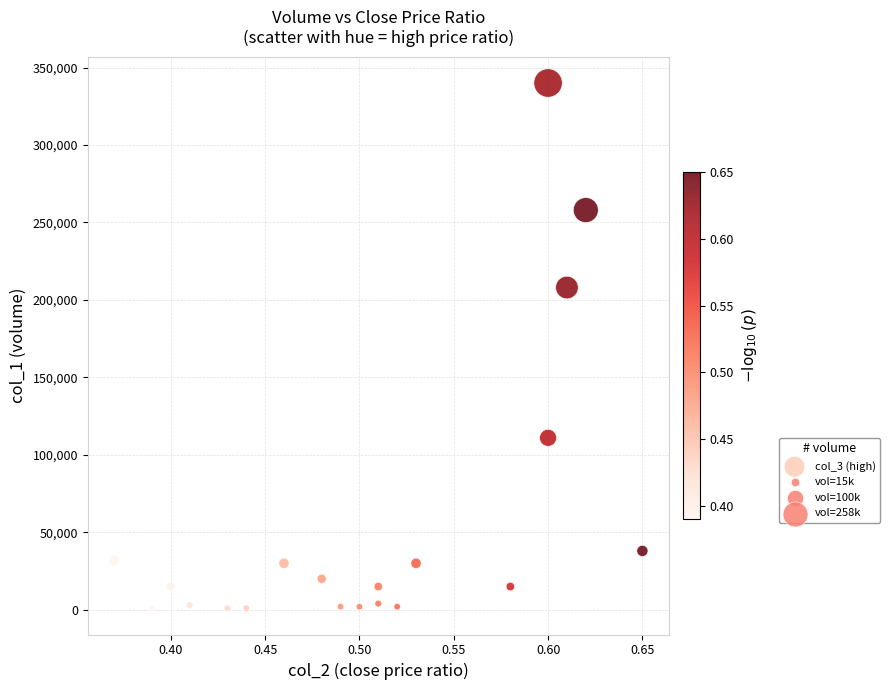

What is the range of Y values (max minus min)?

339000